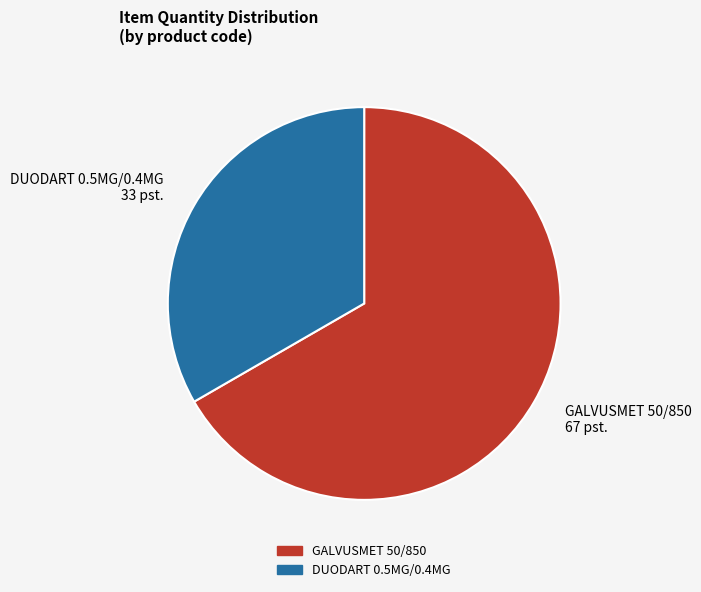

Rank the categories by value from highest to lowest.

GALVUSMET 50/850, DUODART 0.5MG/0.4MG